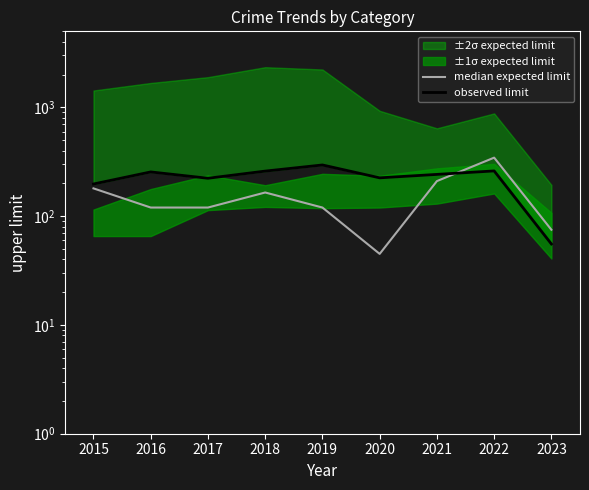

How many values in the observed limit series exceed 242?

4